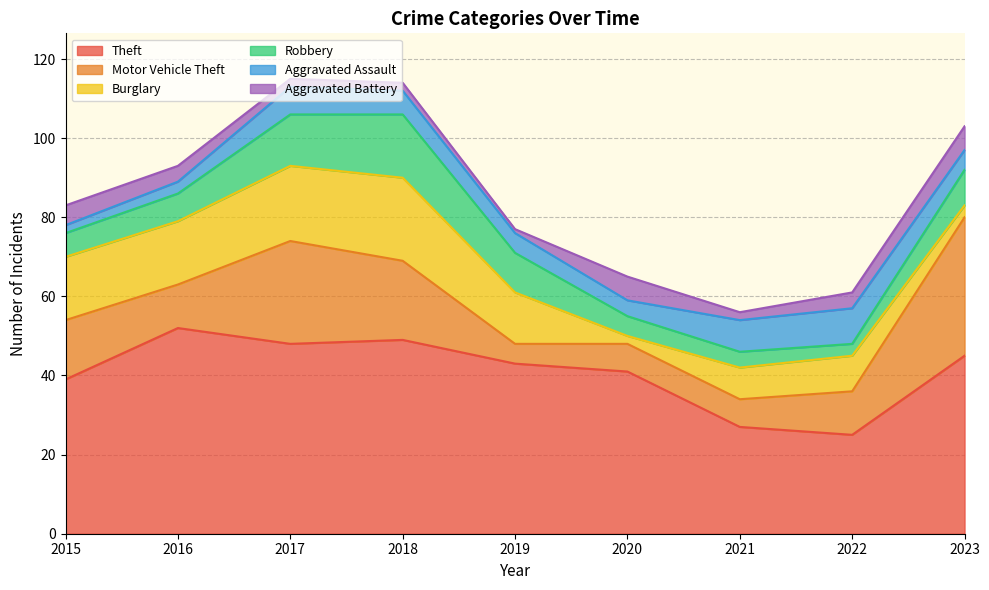

In Aggravated Battery, how many points are higher than both neighbors (excluding endpoints)?

1